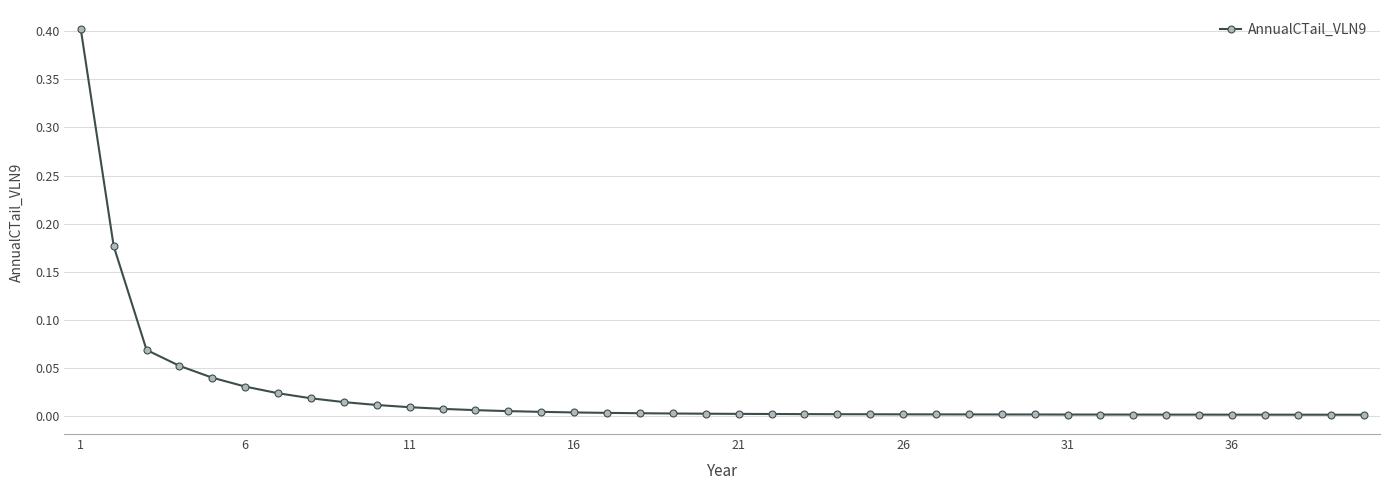

What is the difference between the maximum and minimum values?

0.4